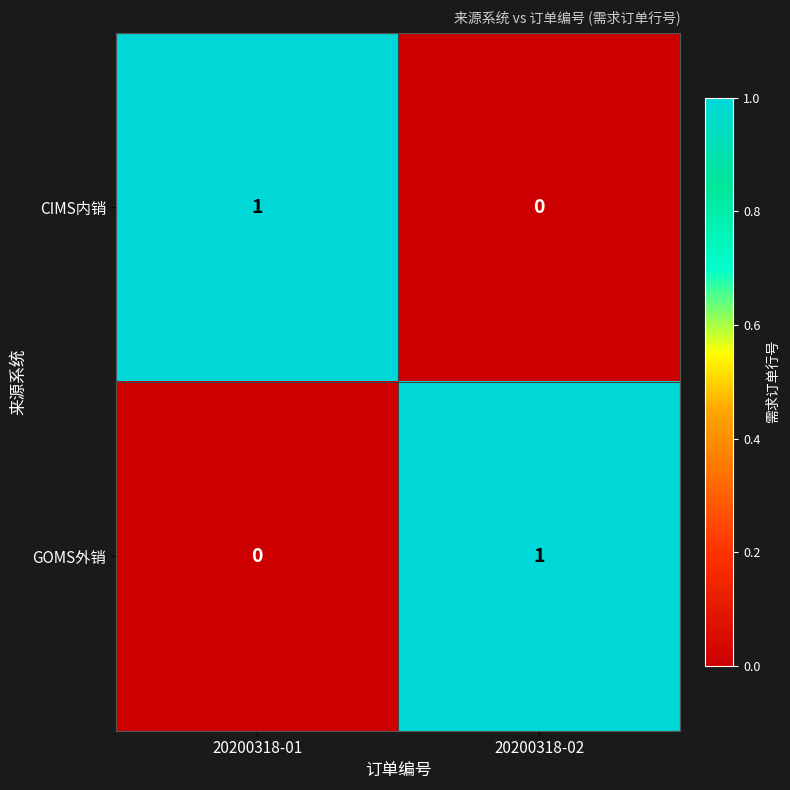

Is it true that CIMS内销 equals 0 at 20200318-02?

True